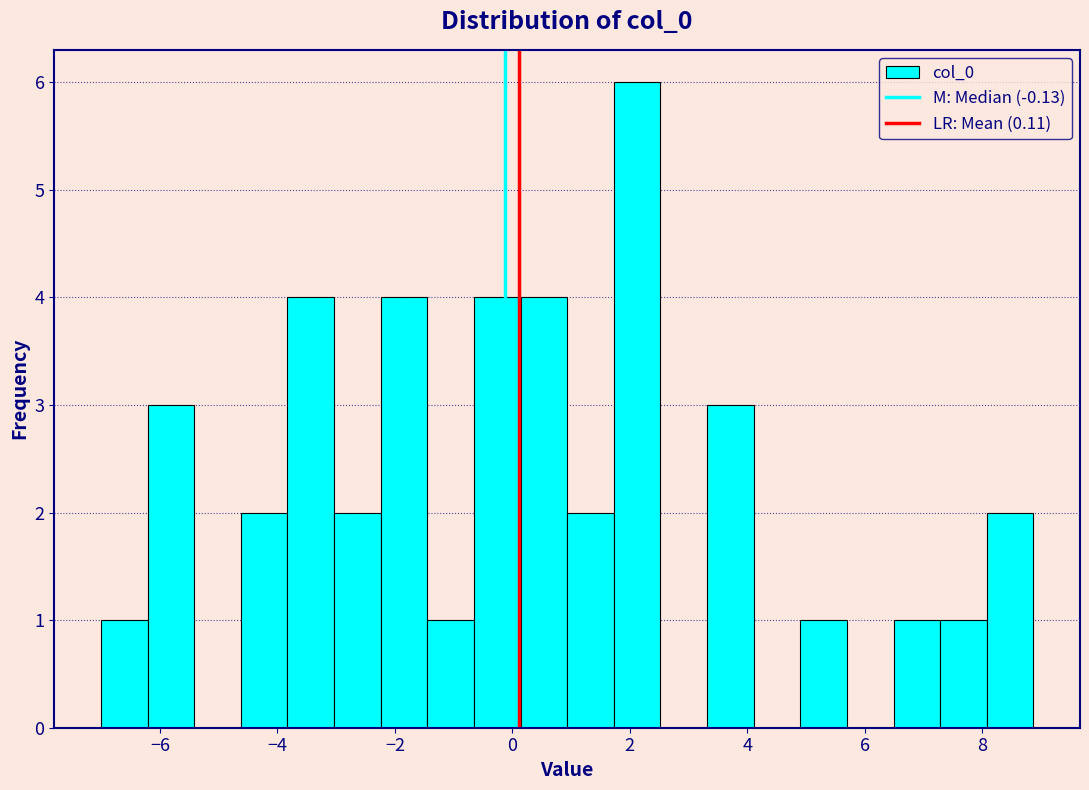

Read against the x-axis, roughly where is the centre of the tallest bar?

2.2